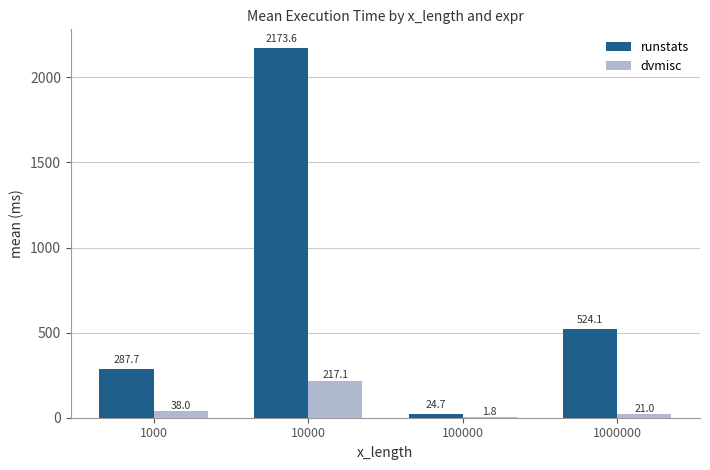

Which series has the largest total across all categories?

runstats